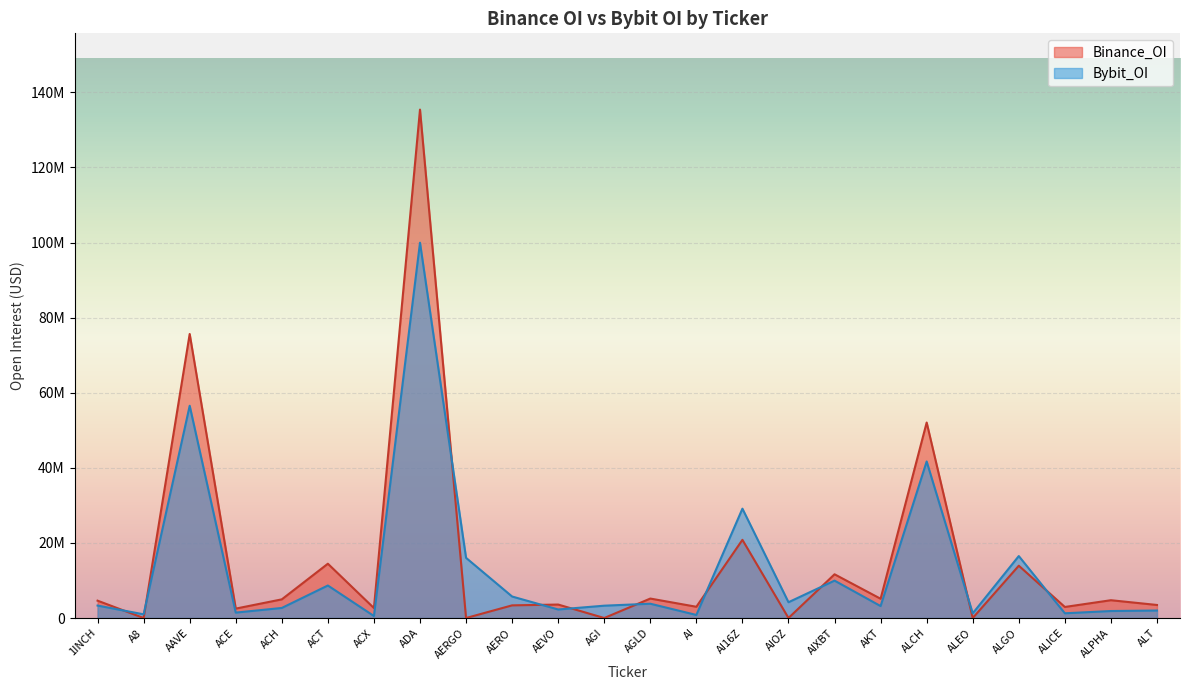

Which series has the largest range (max minus min)?

Binance_OI